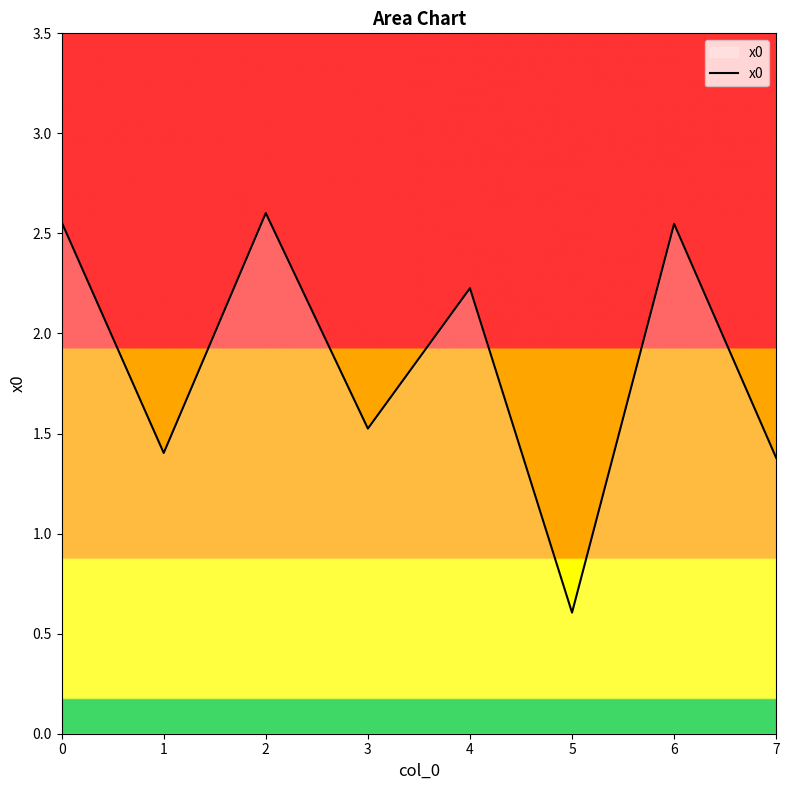

Is it true that the value at 3 is 0.9?

False